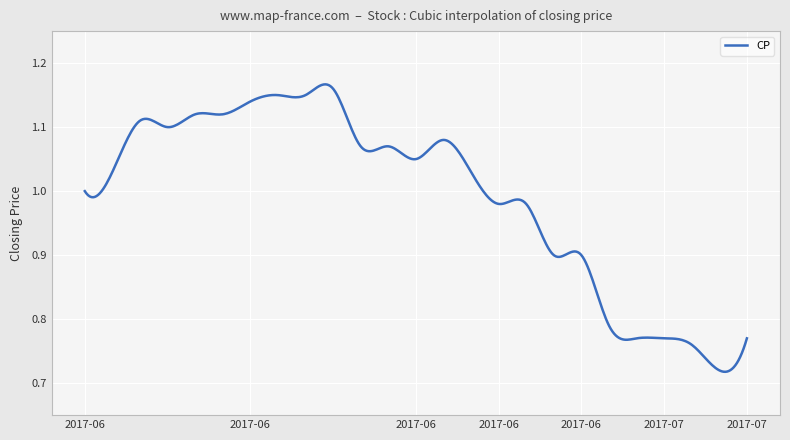

How many points are higher than both their immediate neighbors (excluding endpoints)?

3